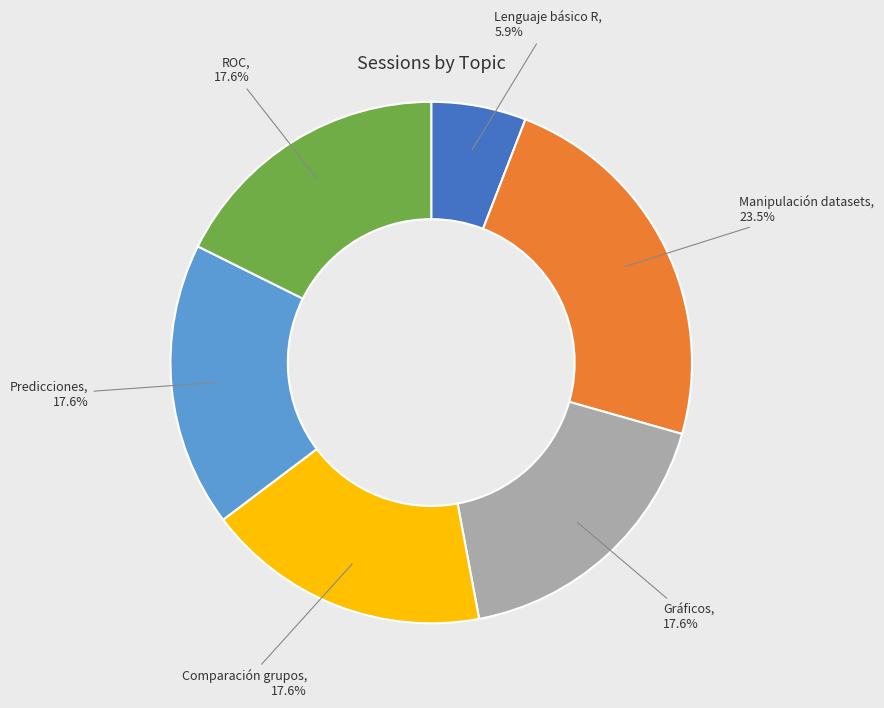

Is the sum of Comparación grupos and Gráficos greater than half?

No